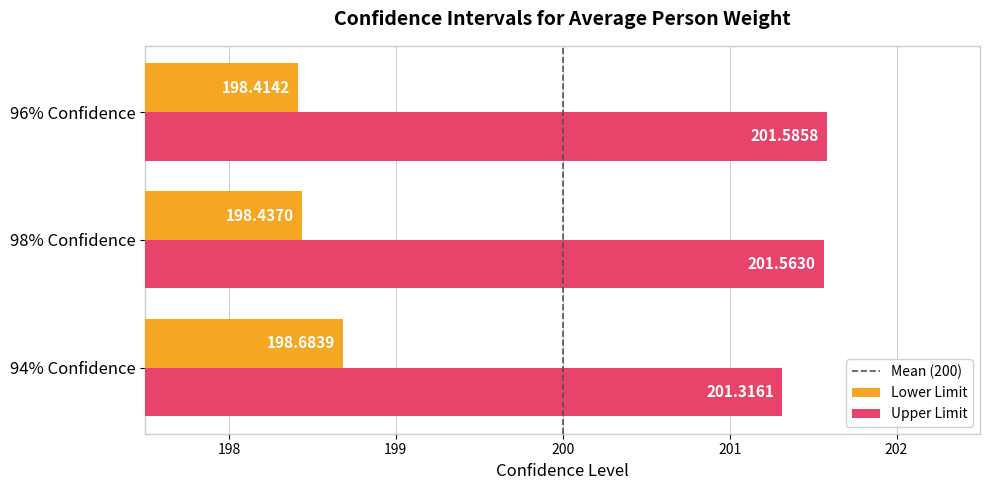

What is the spread (max minus min) of values at 94% Confidence?

2.6